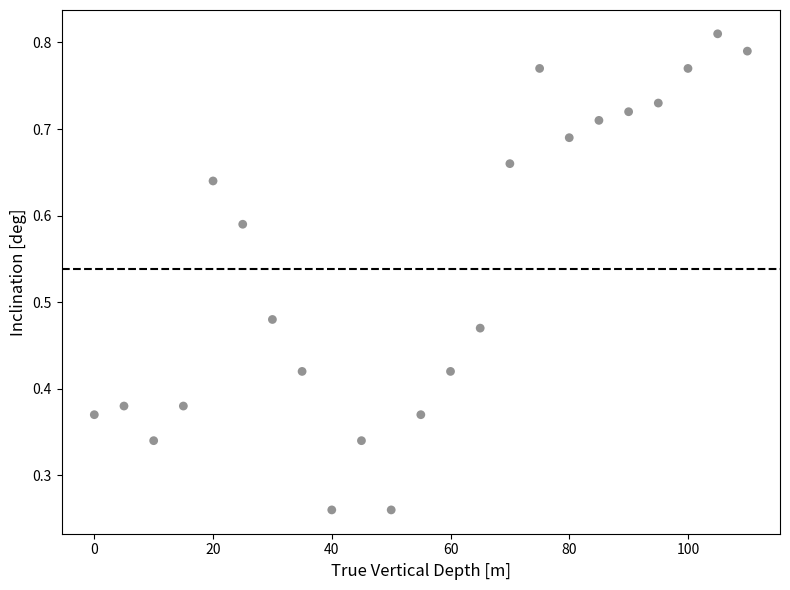

What is the range of X values (max minus min)?

110.0